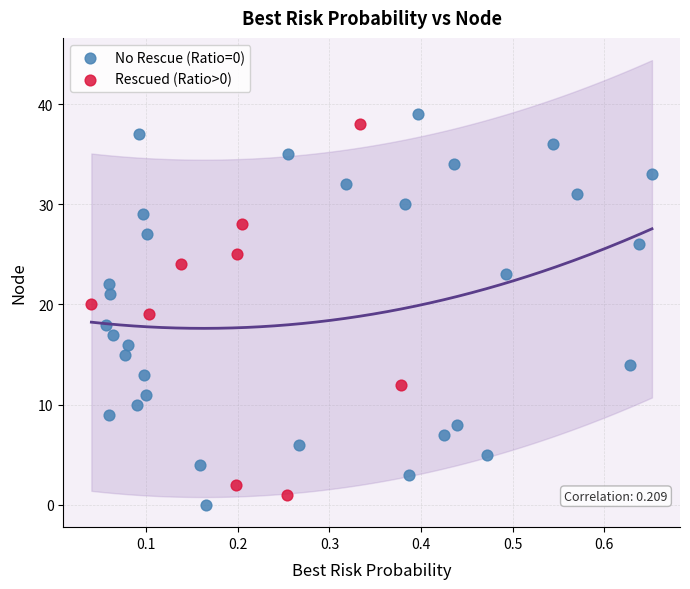

What are all the series names shown in the legend?

No Rescue (Ratio=0), Rescued (Ratio>0)